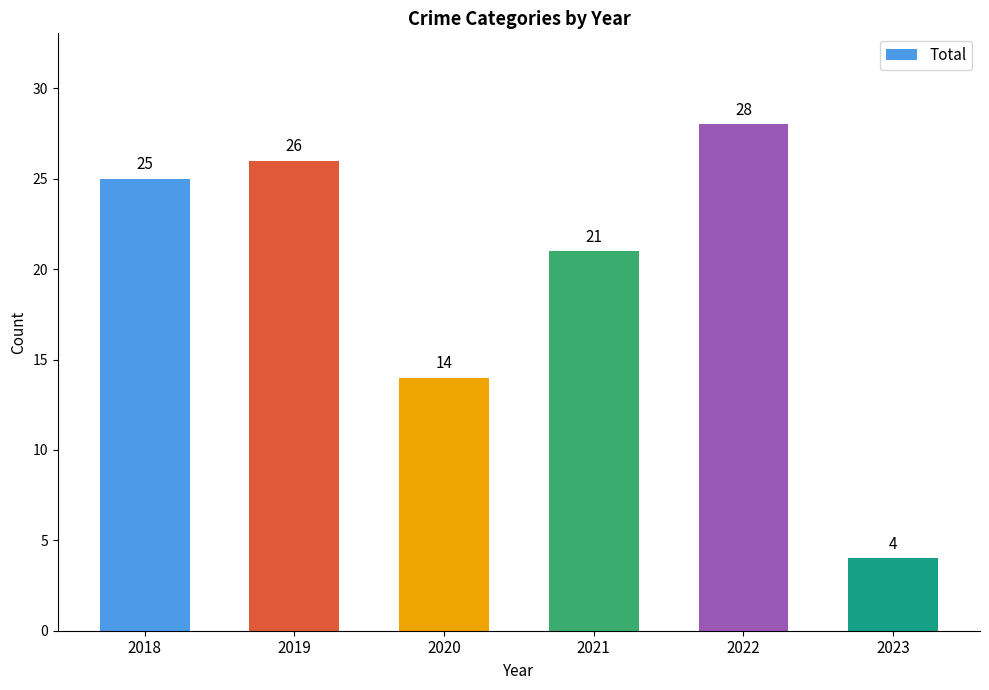

Does the chart contain stacked bars?

No